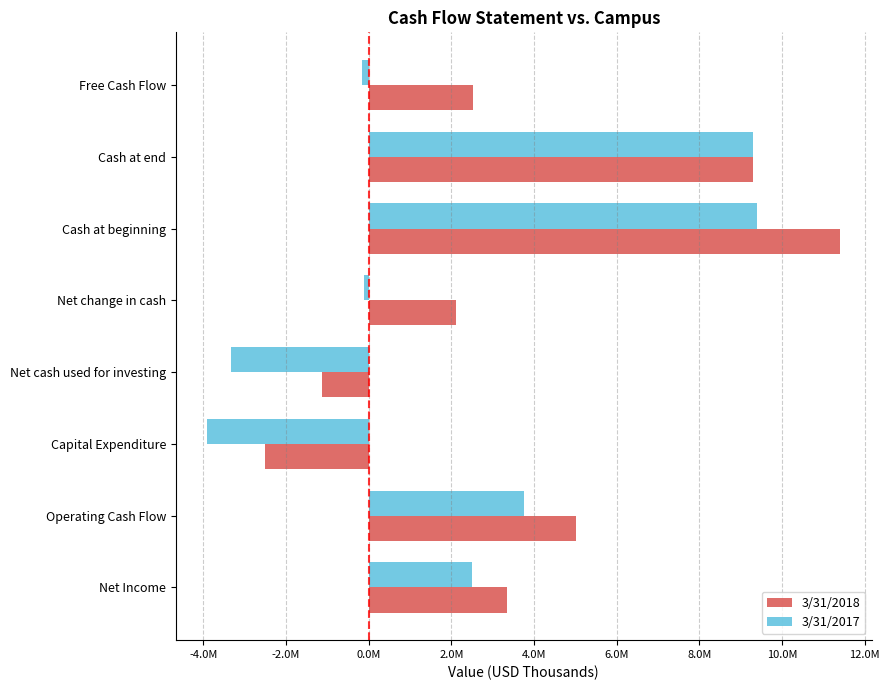

What is the difference between the maximum and minimum values in the 3/31/2017 series?

13301000